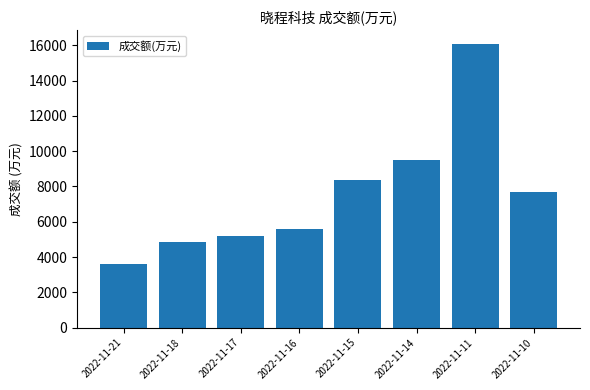

At which category does the chart reach its minimum across all series?

2022-11-21